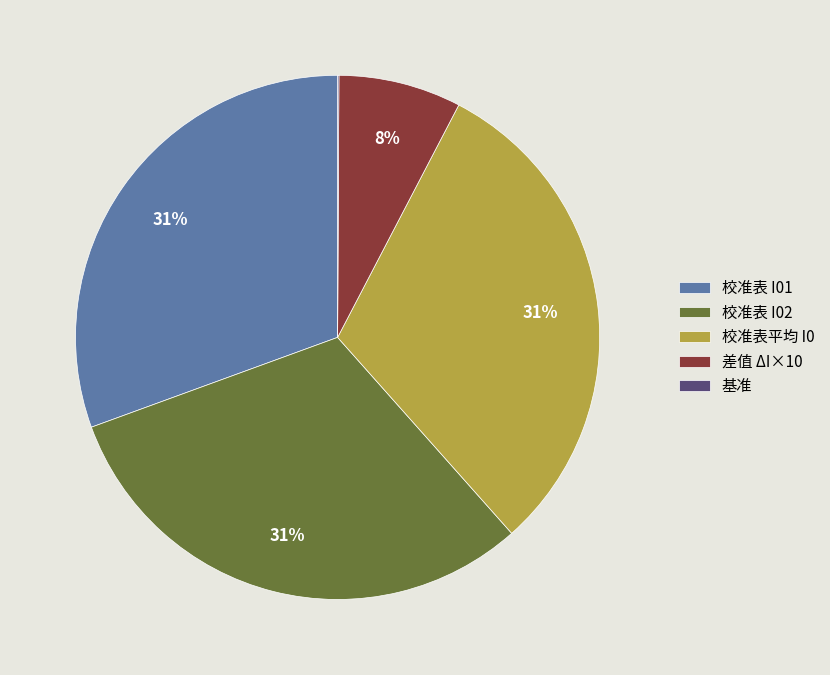

Which has a higher value, 差值 ΔI×10 or 校准表平均 I0?

校准表平均 I0